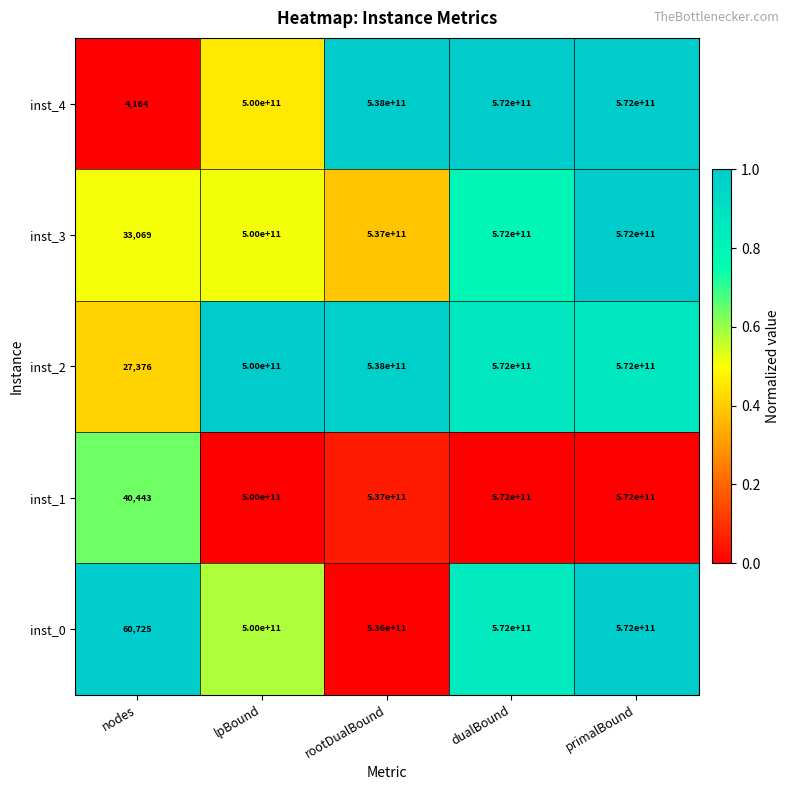

Reading left to right, extract all data points from this chart.

inst_4: nodes=4164	lpBound=500000000000	rootDualBound=538000000000	dualBound=572000000000	primalBound=572000000000
inst_3: nodes=33069	lpBound=500000000000	rootDualBound=537000000000	dualBound=572000000000	primalBound=572000000000
inst_2: nodes=27376	lpBound=500000000000	rootDualBound=538000000000	dualBound=572000000000	primalBound=572000000000
inst_1: nodes=40443	lpBound=500000000000	rootDualBound=537000000000	dualBound=572000000000	primalBound=572000000000
inst_0: nodes=60725	lpBound=500000000000	rootDualBound=536000000000	dualBound=572000000000	primalBound=572000000000